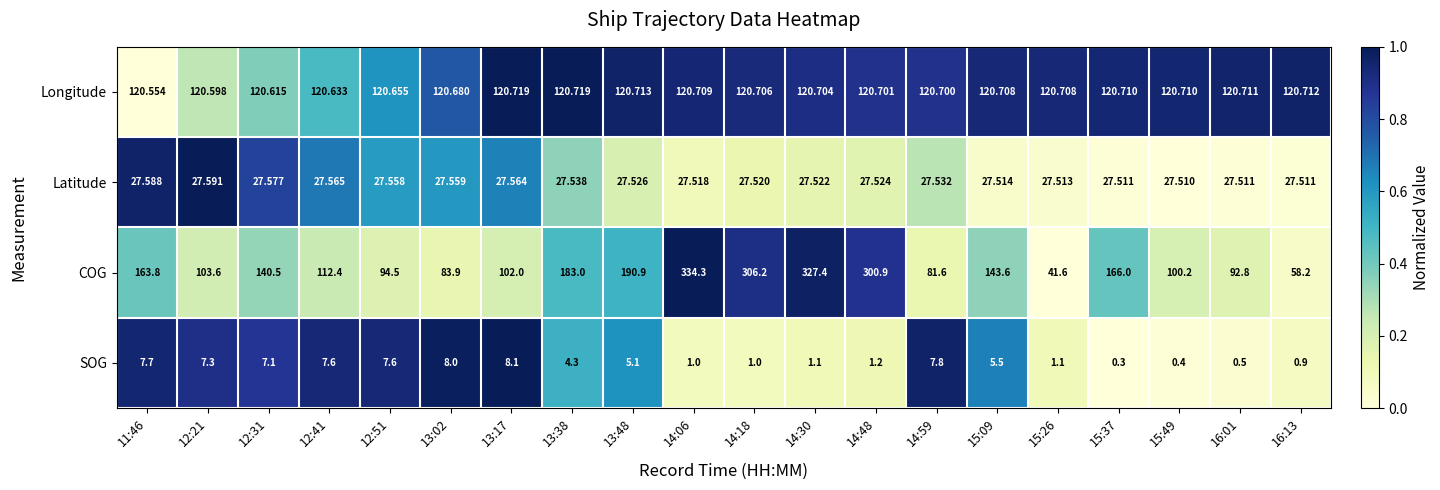

Rank the series at 15:26 from lowest to highest value.

SOG, Latitude, COG, Longitude